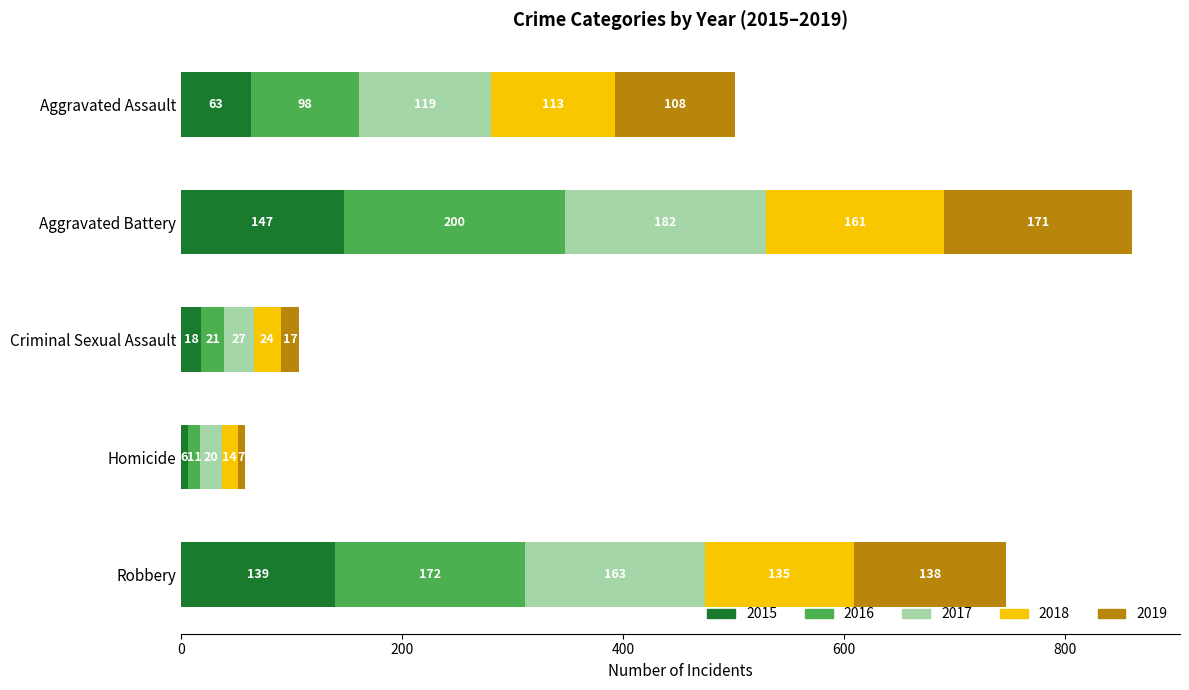

What is the difference between the 2015 values at Robbery and Aggravated Assault?

76